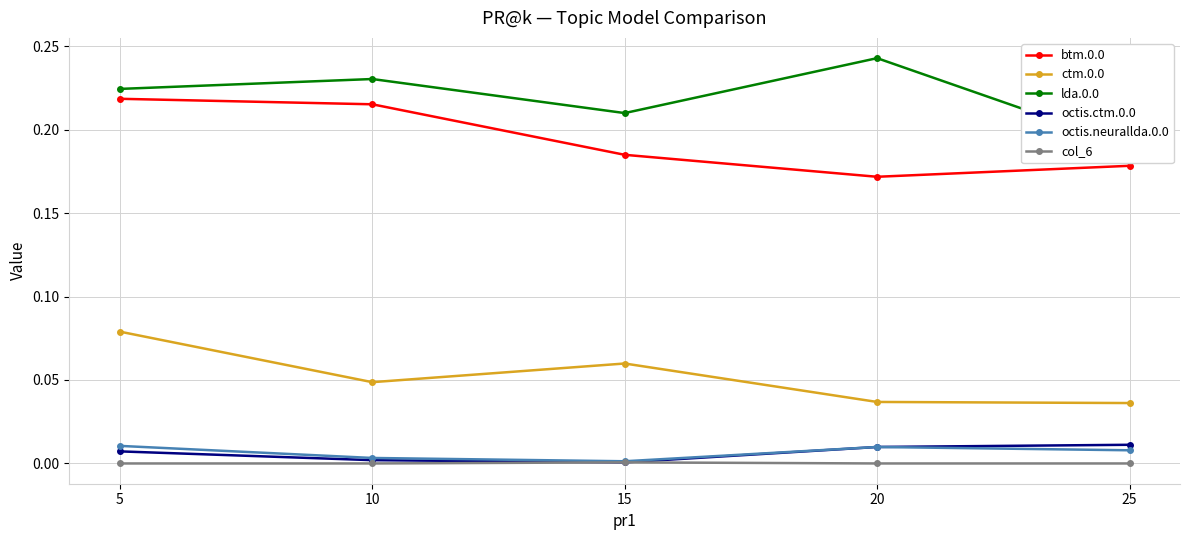

What is the maximum value shown in the chart?

0.2